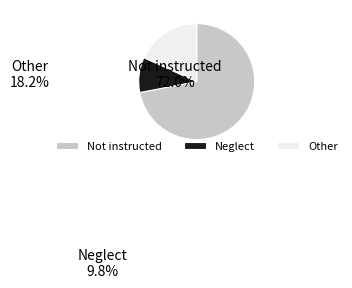

Rank the categories by value from lowest to highest.

Neglect, Other, Not instructed